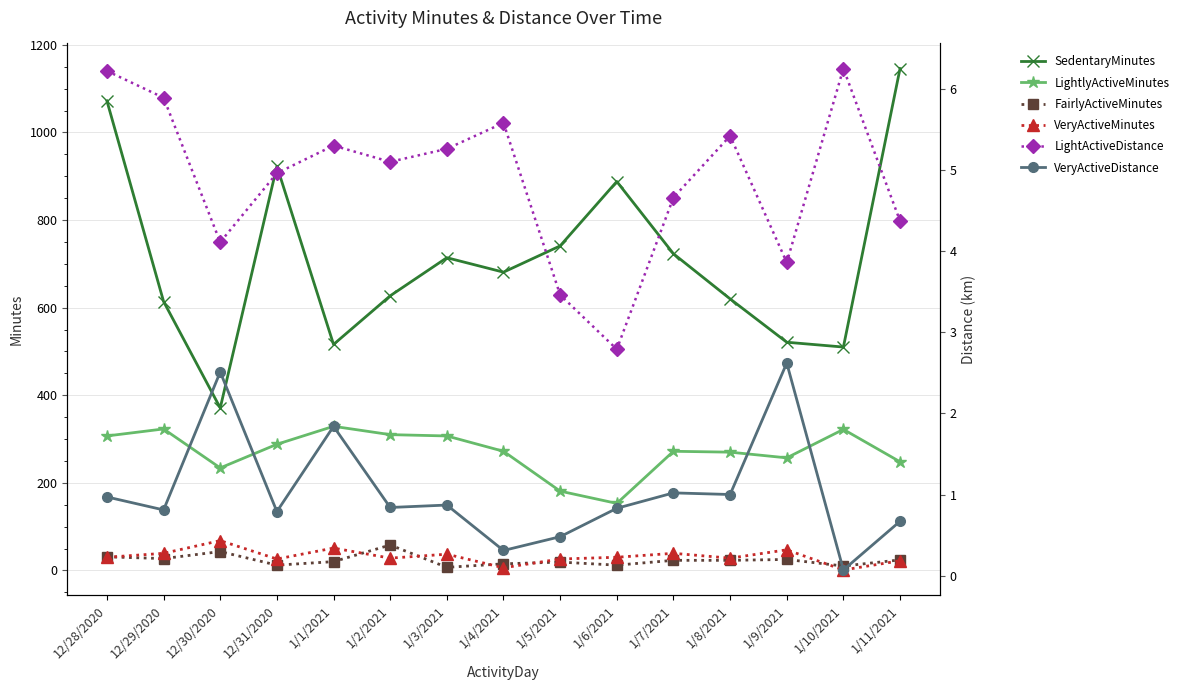

List the labels in order of VeryActiveDistance value, smallest first.

1/10/2021, 1/4/2021, 1/5/2021, 1/11/2021, 12/31/2020, 12/29/2020, 1/6/2021, 1/2/2021, 1/3/2021, 12/28/2020, 1/8/2021, 1/7/2021, 1/1/2021, 12/30/2020, 1/9/2021